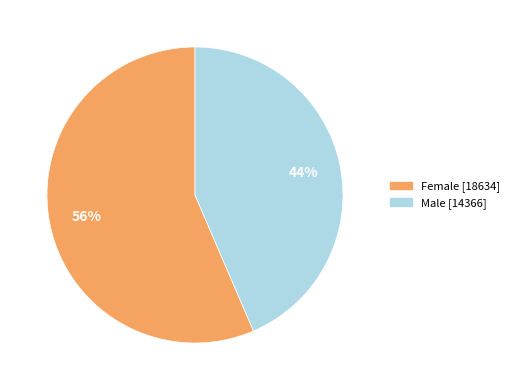

Which category has the biggest portion of the pie?

Female